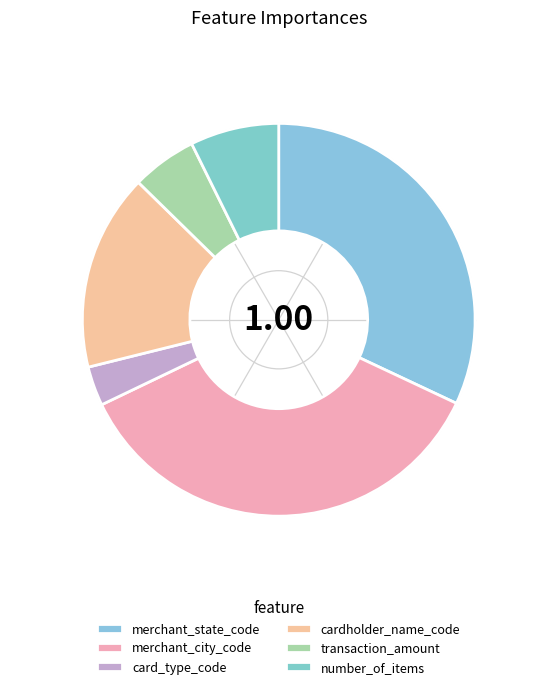

Which category has the biggest portion of the pie?

merchant_city_code